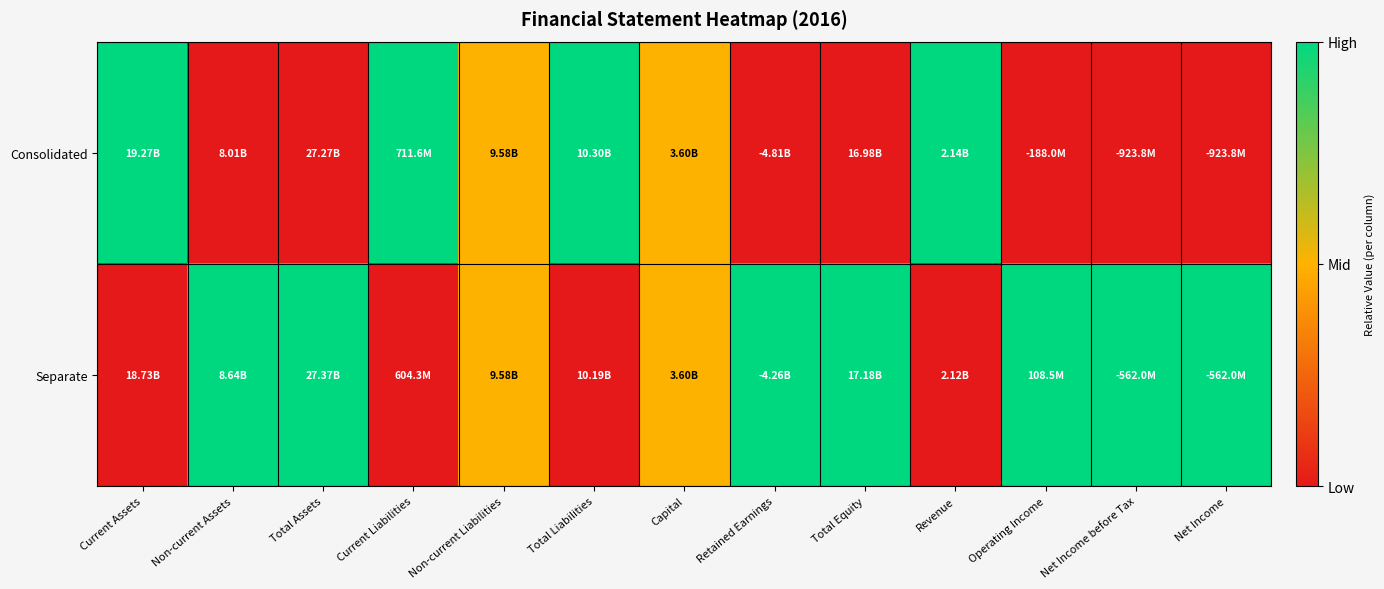

What is the total value across all series at Non-current Assets?

1.0